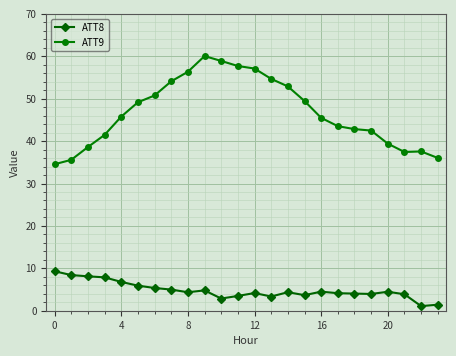

True or false: ATT8 has more than 0 points higher than both neighbors.

True